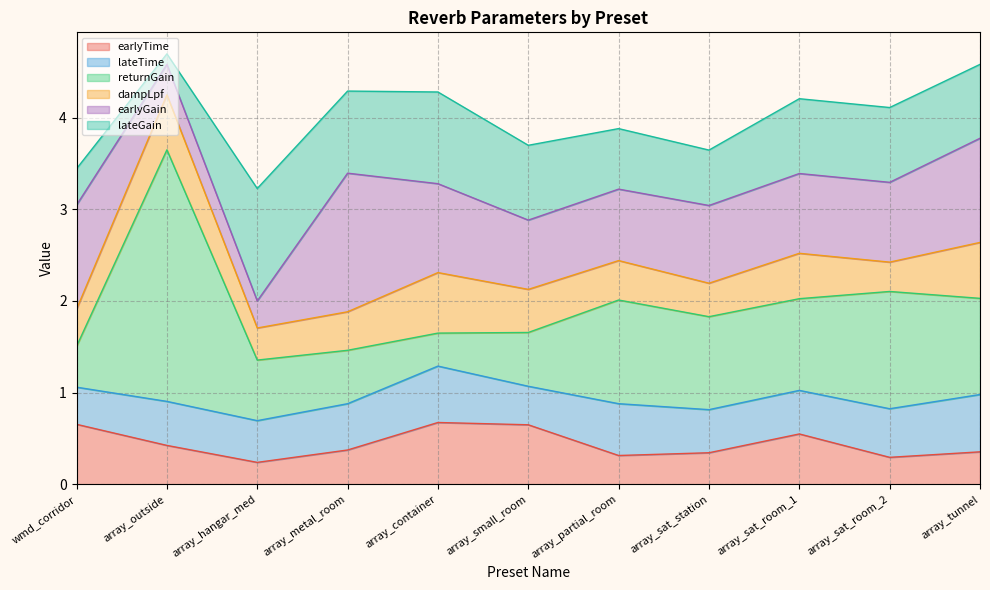

Rank the categories by earlyGain value from highest to lowest.

array_metal_room, wmd_corridor, array_tunnel, array_container, array_sat_room_1, array_sat_room_2, array_sat_station, array_partial_room, array_small_room, array_outside, array_hangar_med